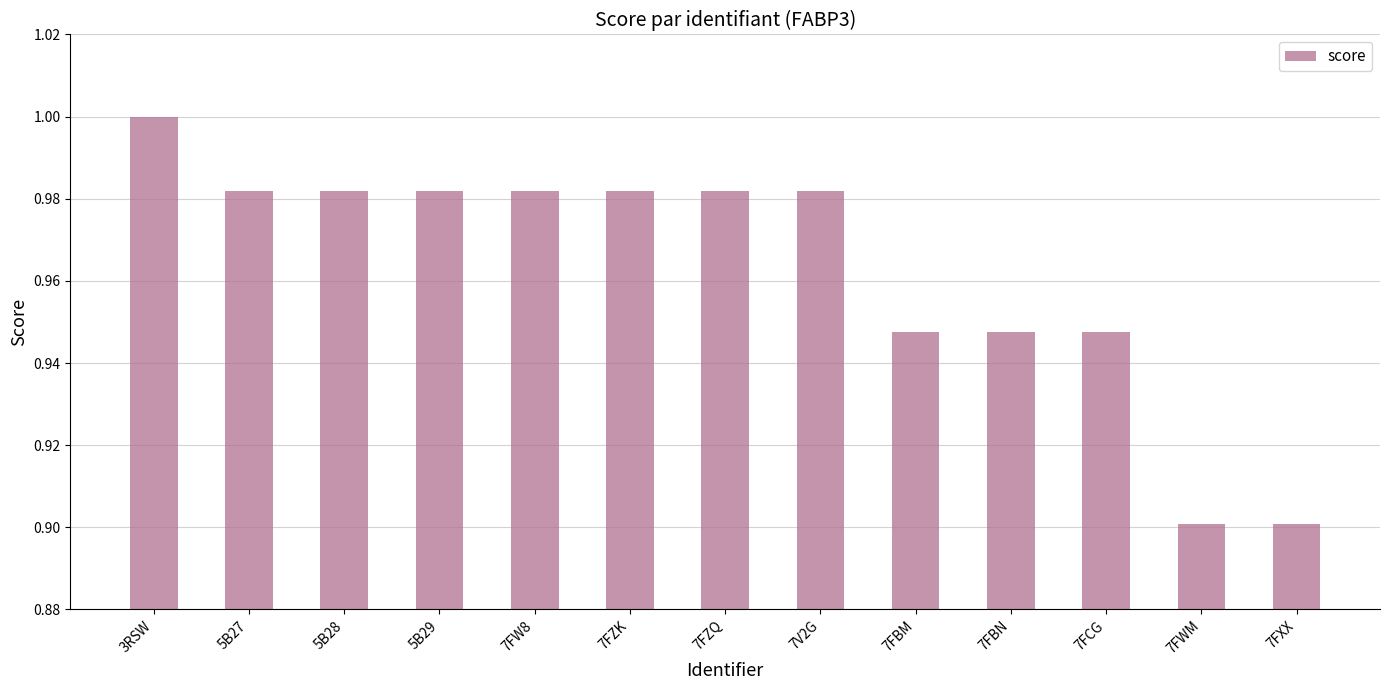

Between 5B28 and 7FWM, which is larger?

5B28